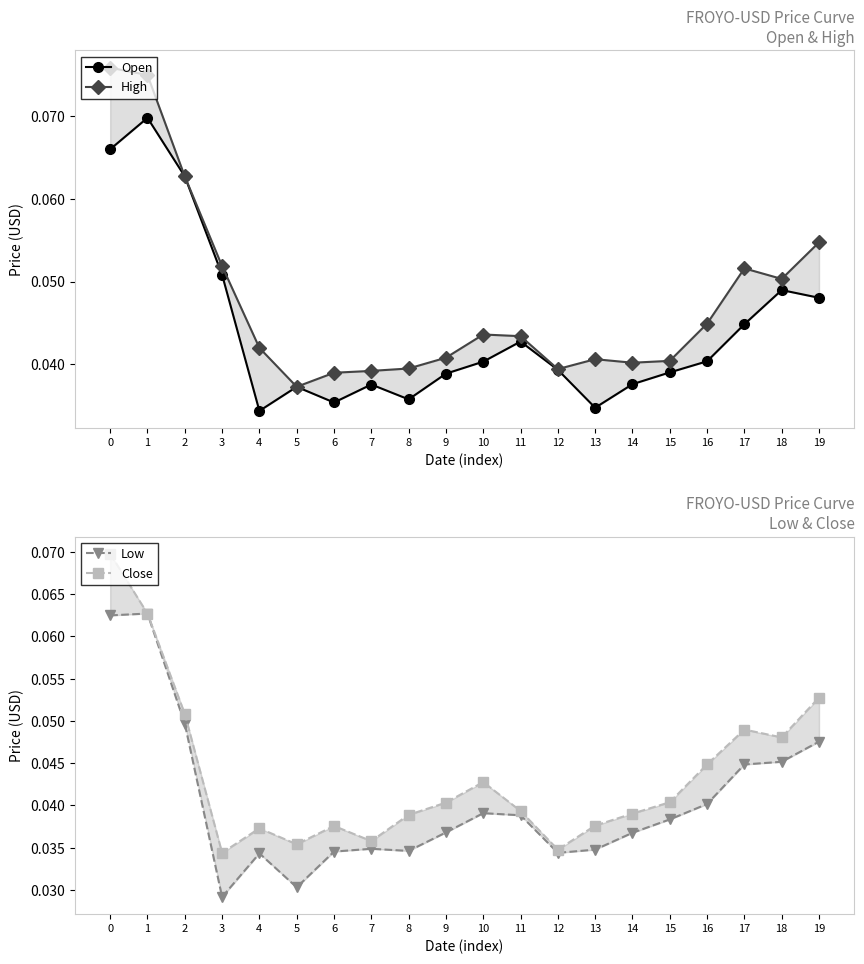

At which label is Open closest to 0?

4